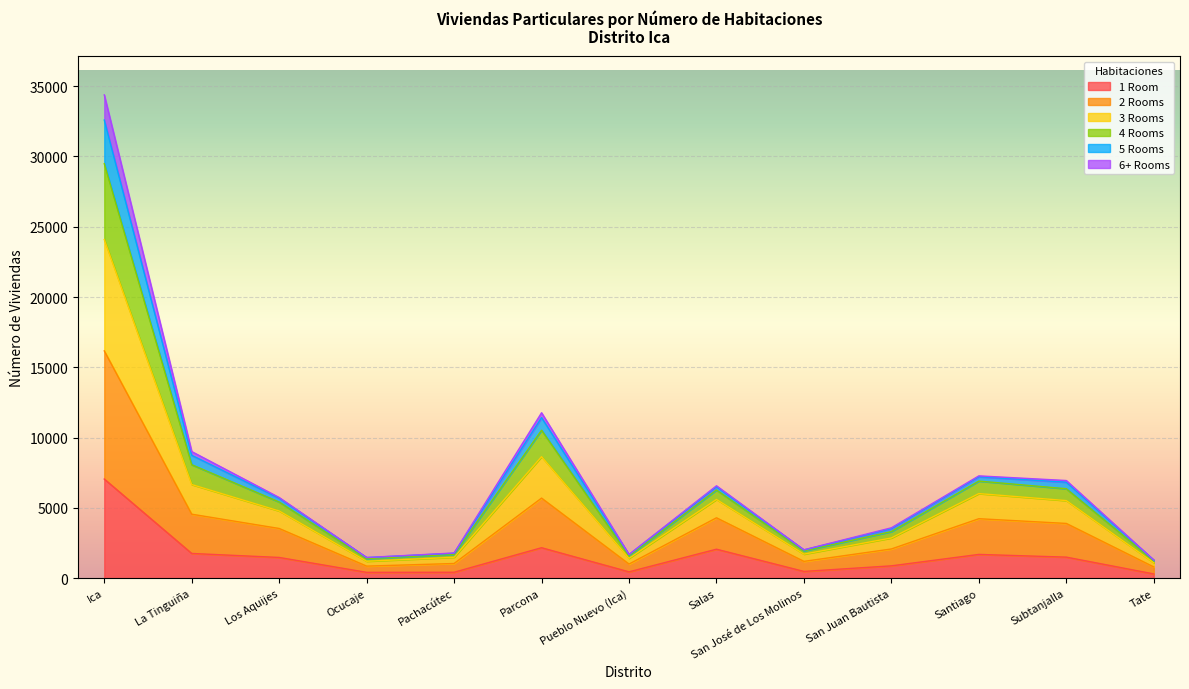

What position from the left is Ocucaje?

4